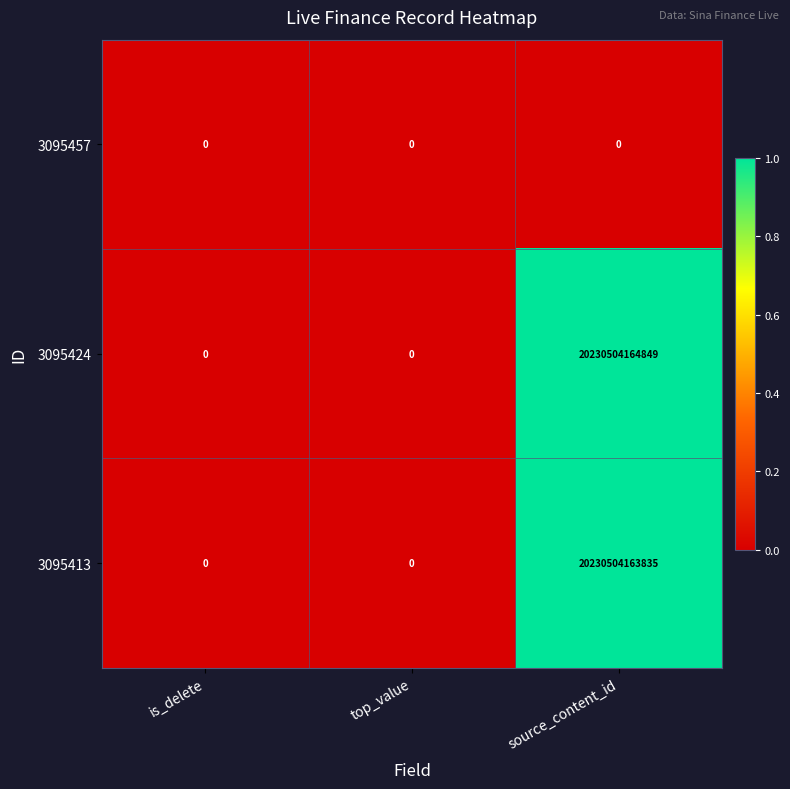

Which series has the largest total across all categories?

3095424